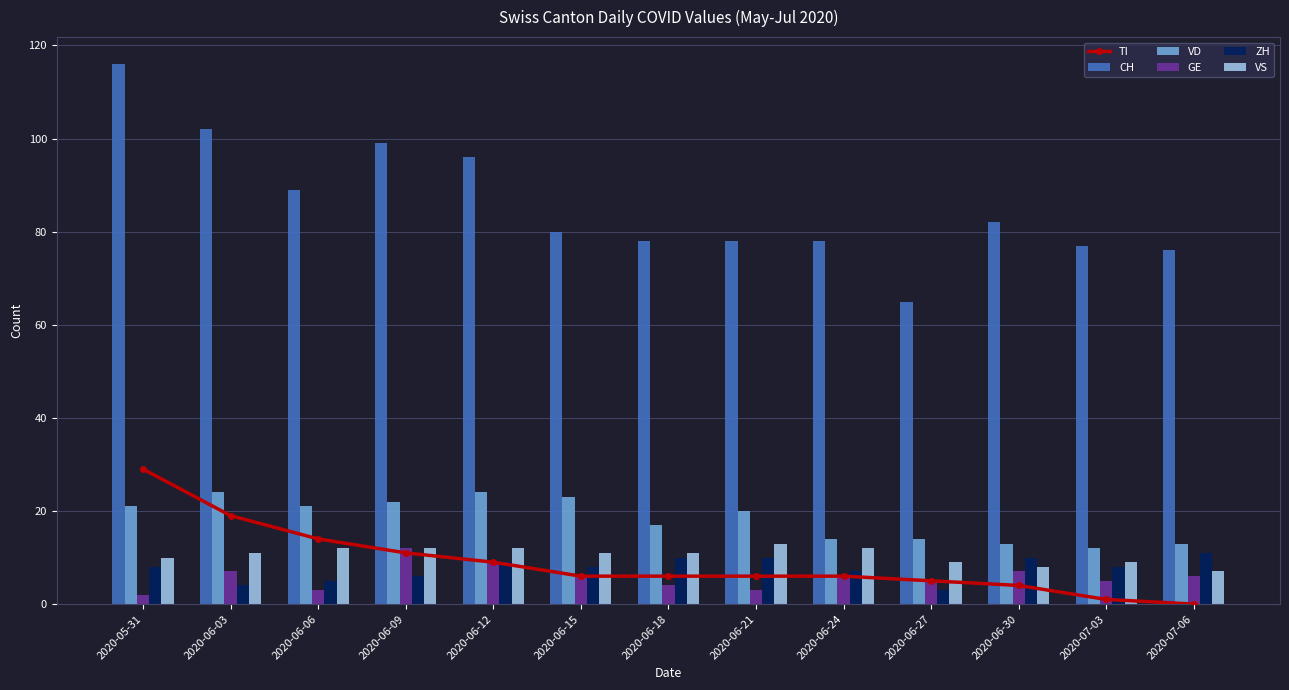

What is the difference between the highest and lowest values at 2020-07-03?

76